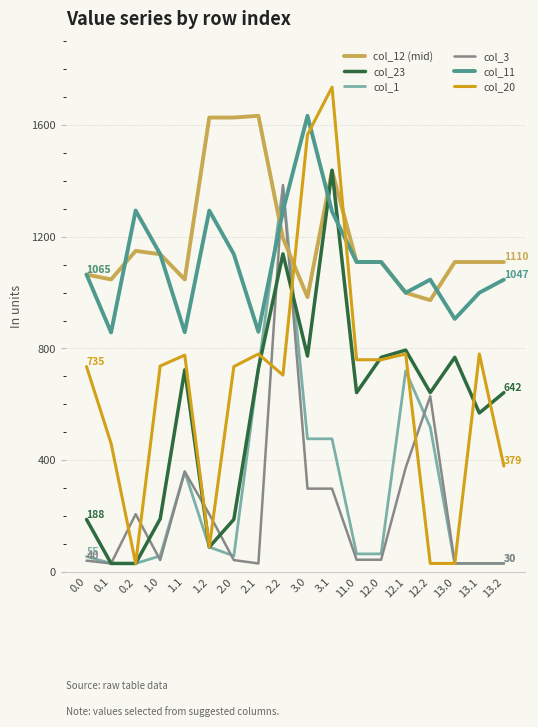

True or false: col_23 and col_1 intersect in this chart.

True